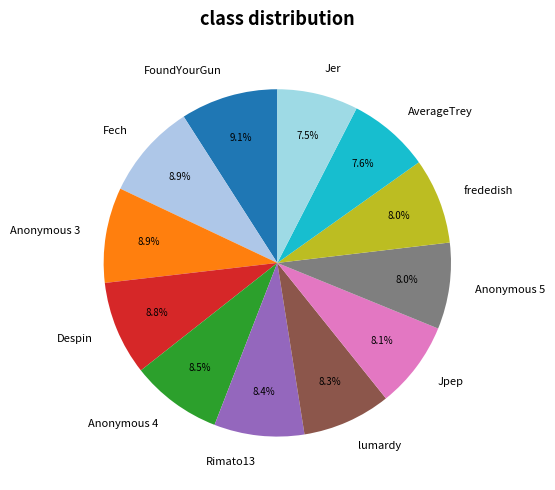

What percentage is NOT represented by AverageTrey?

92.4%